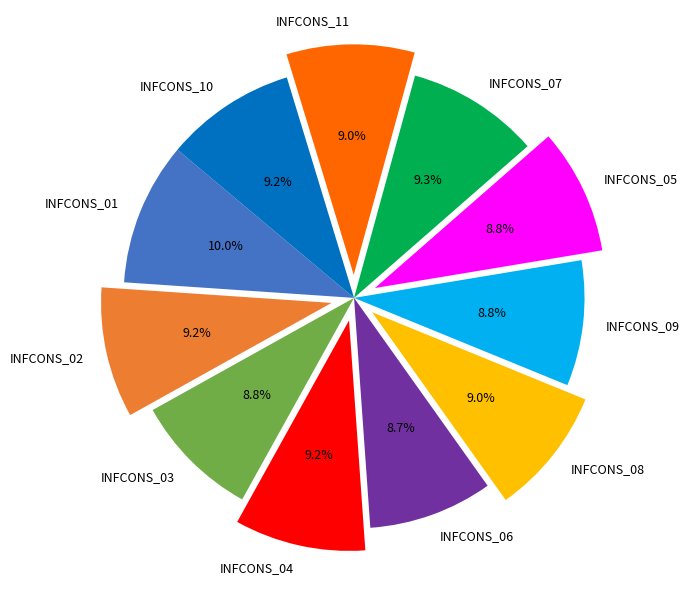

What percentage is the INFCONS_08 slice, to the nearest percent?

9%